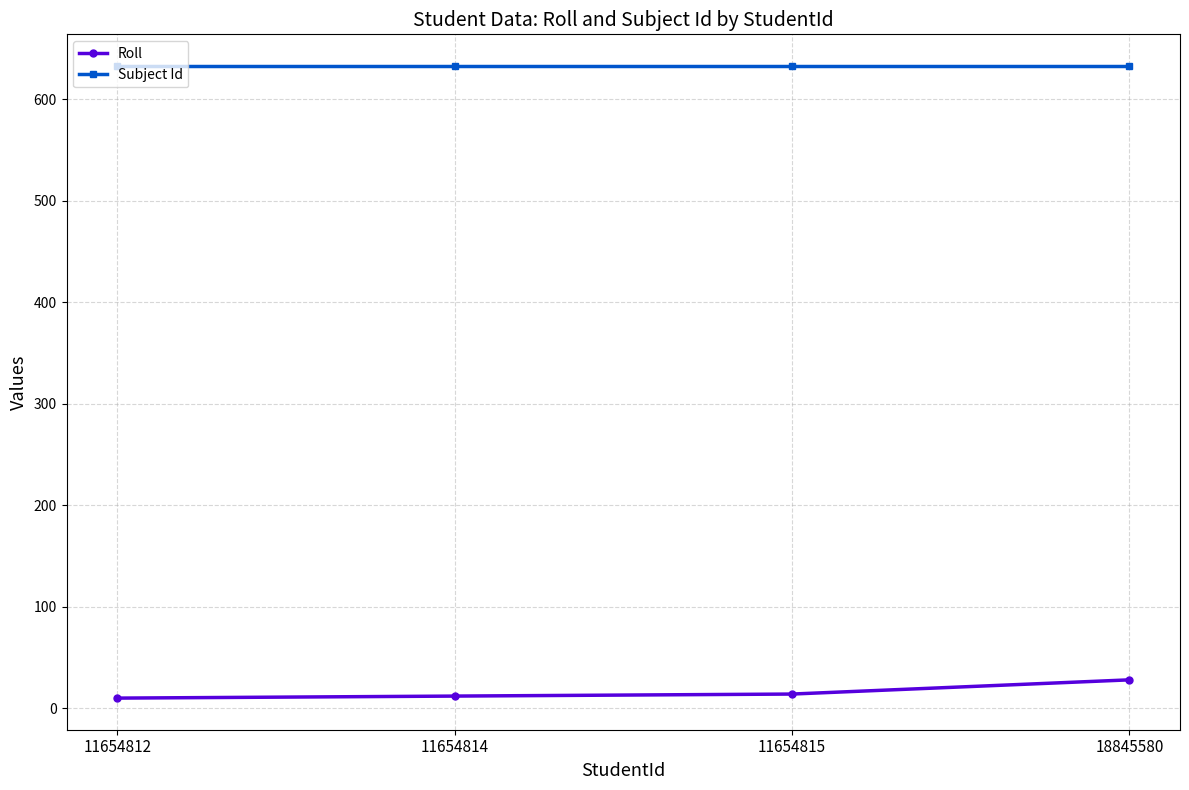

At 11654812, list the series in order from largest to smallest.

Subject Id, Roll